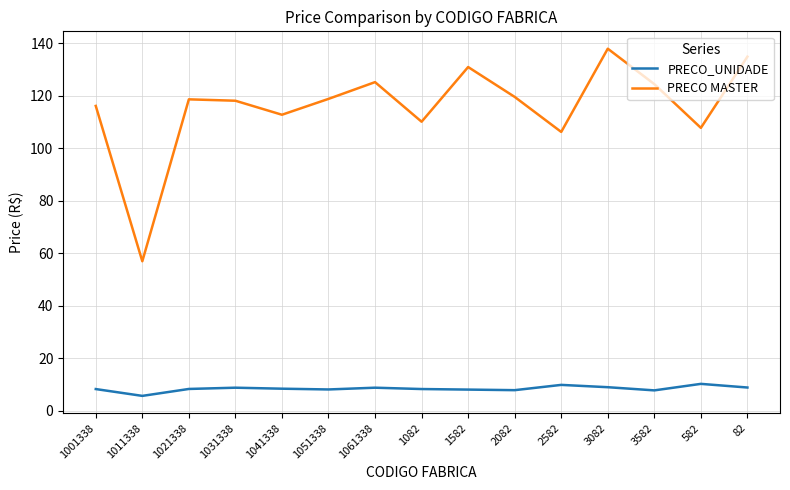

What is the difference between the PRECO_UNIDADE values at 1082 and 1582?

0.2